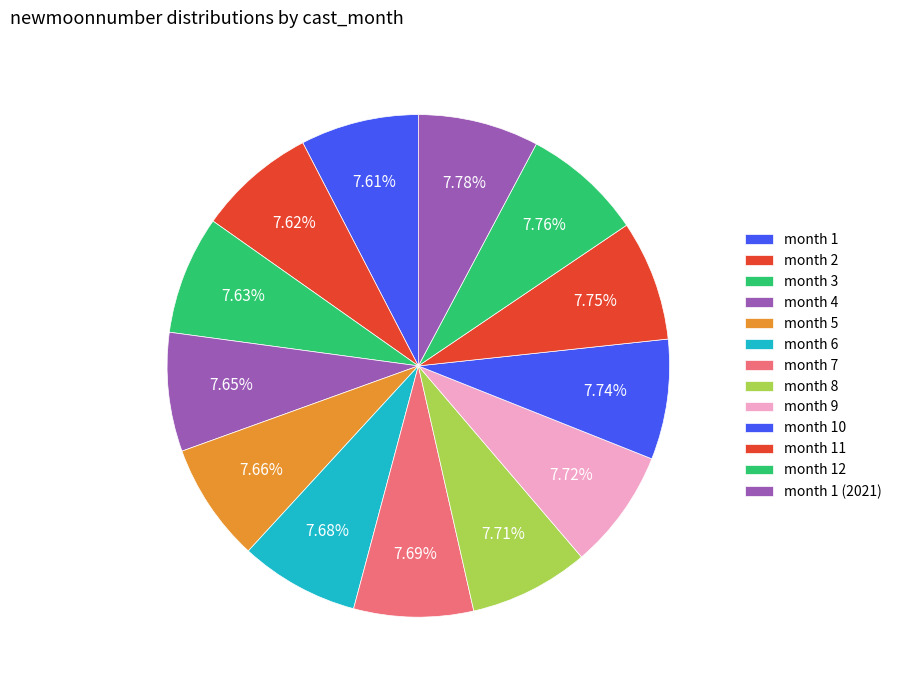

How many slices are in this pie chart?

13